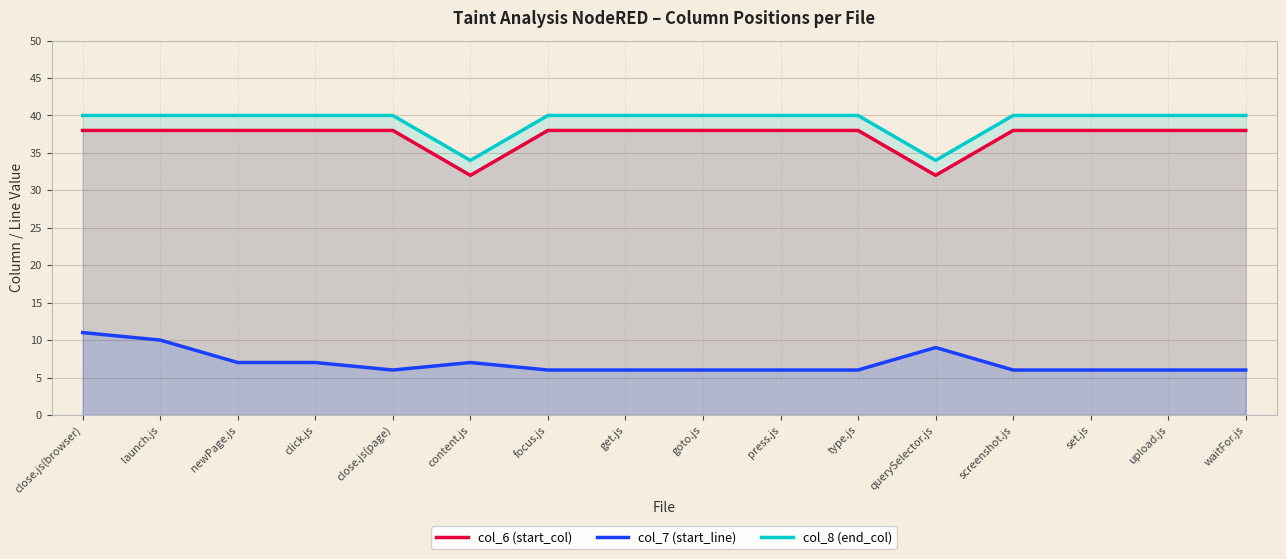

At how many categories does at least one series exceed 21?

16